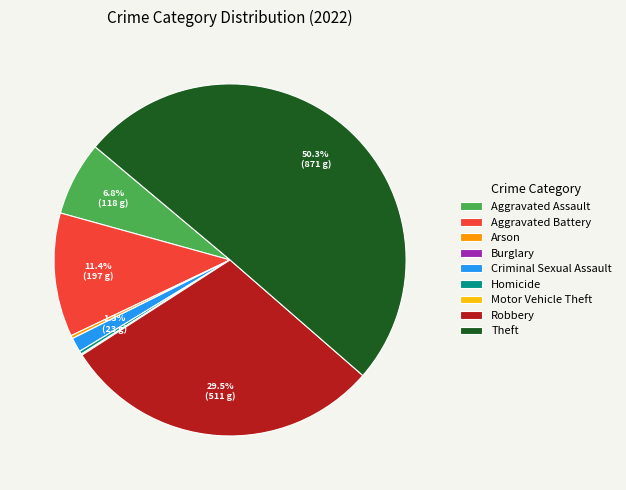

What is the largest slice in the pie chart?

Theft